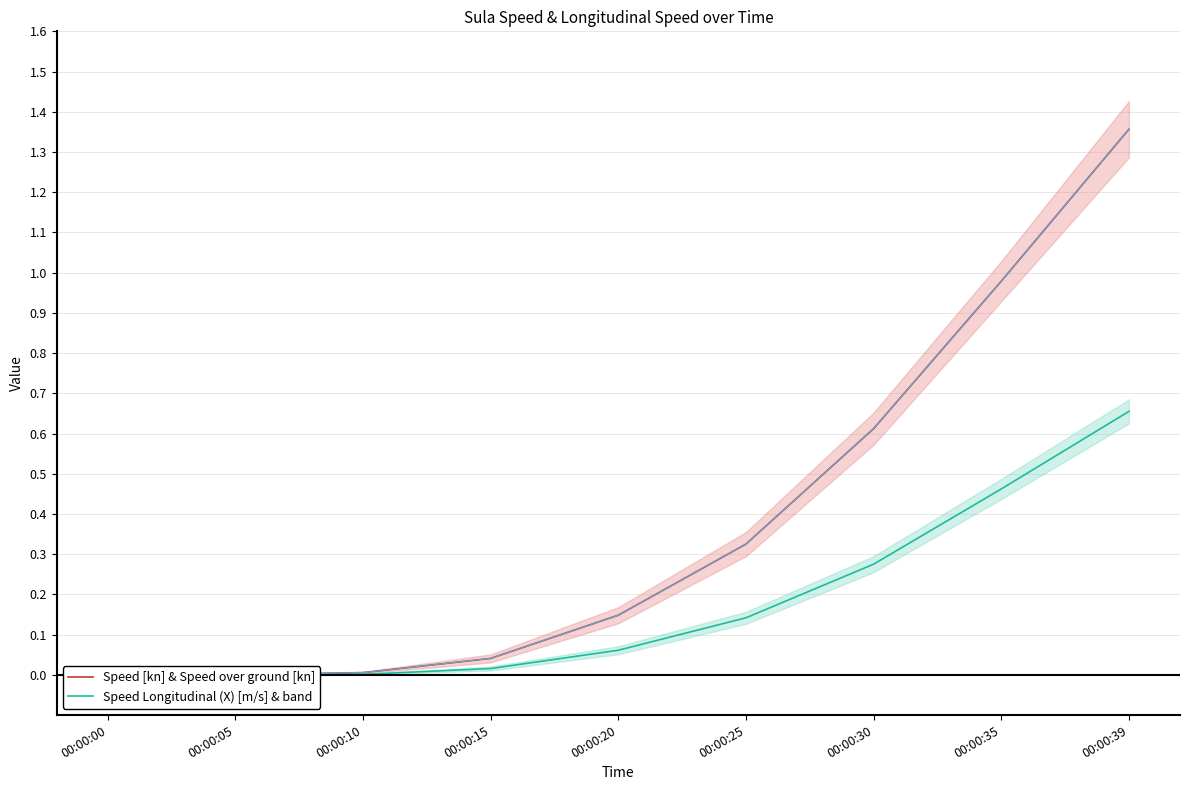

True or false: Speed Longitudinal (X) [m/s] & band has a value of 0.4 at 00:00:00.

False